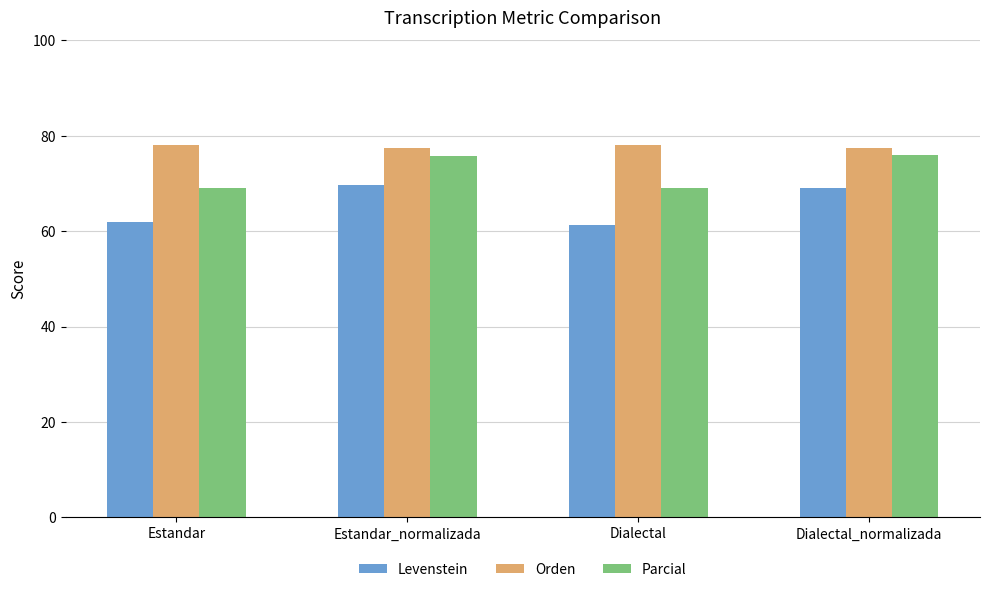

Between Estandar and Dialectal_normalizada, which series saw the biggest shift?

Levenstein